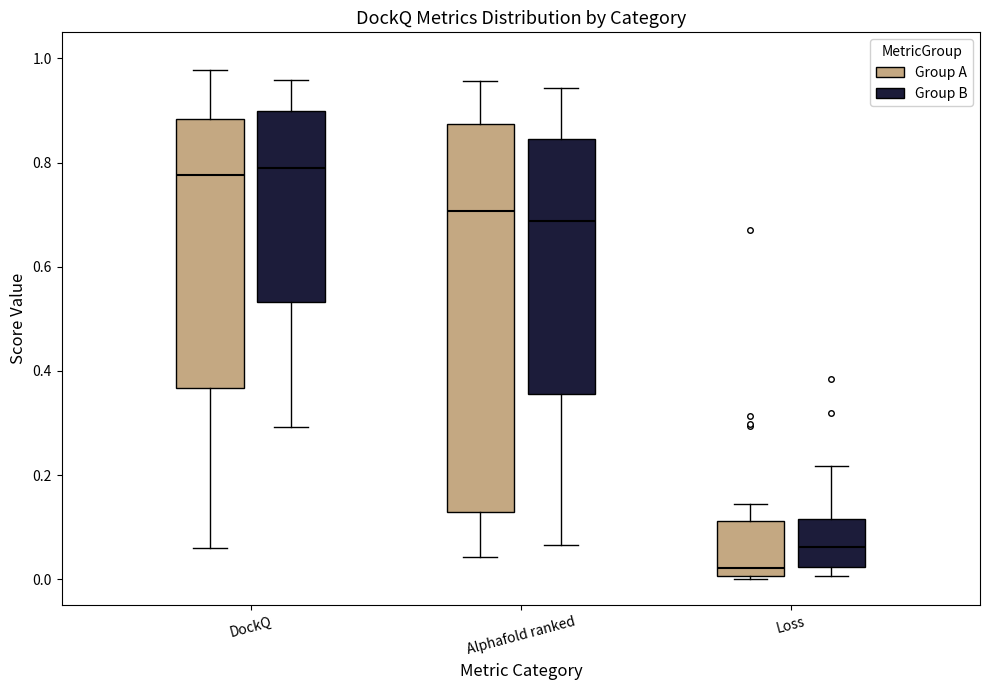

Which box has the lowest median line?

Loss (Group A)